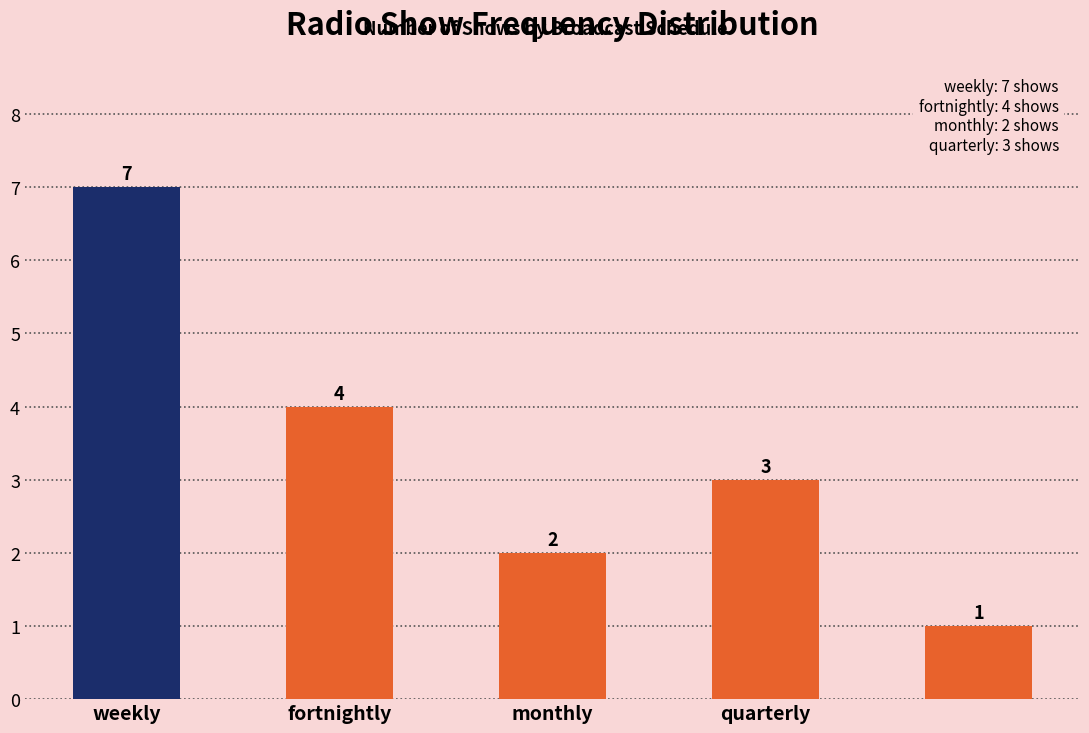

What is the average value?

3